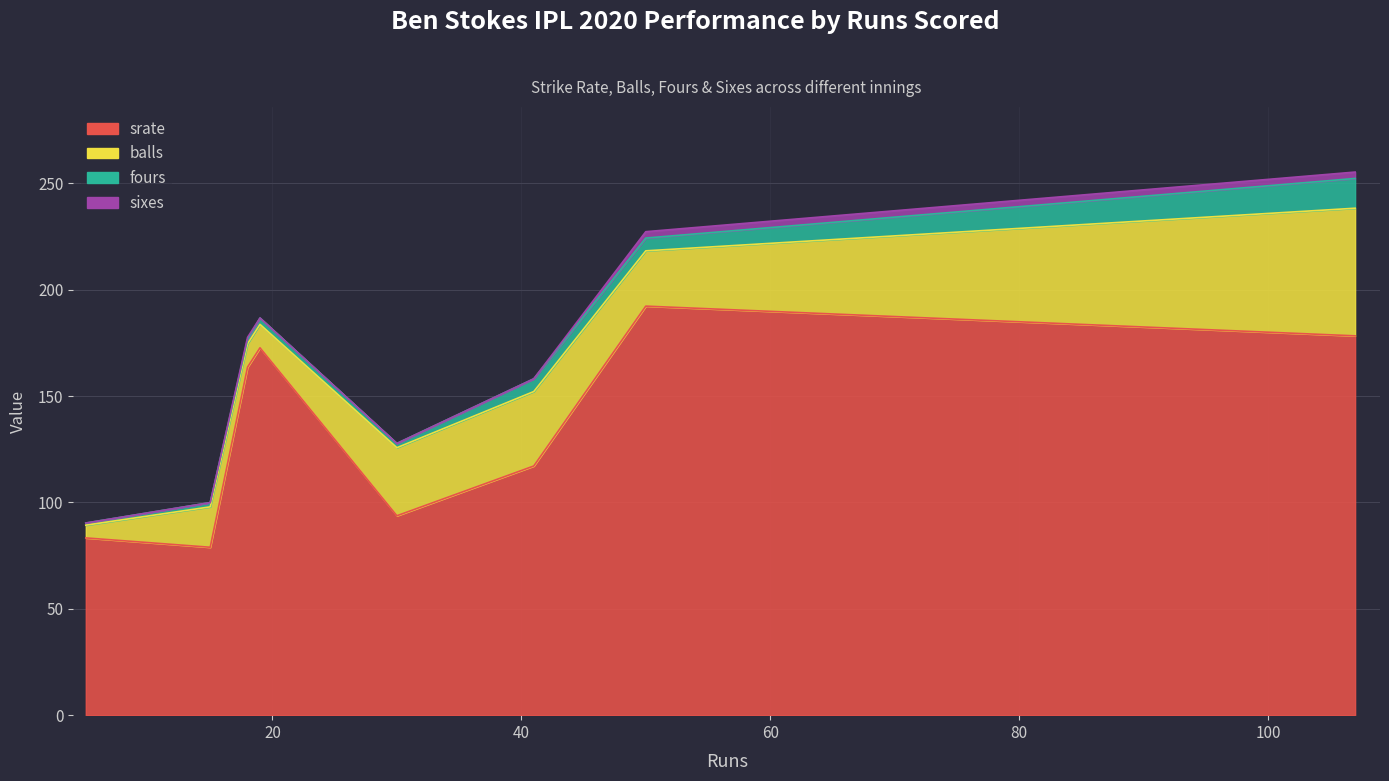

What is the sum of all fours values?

36.0